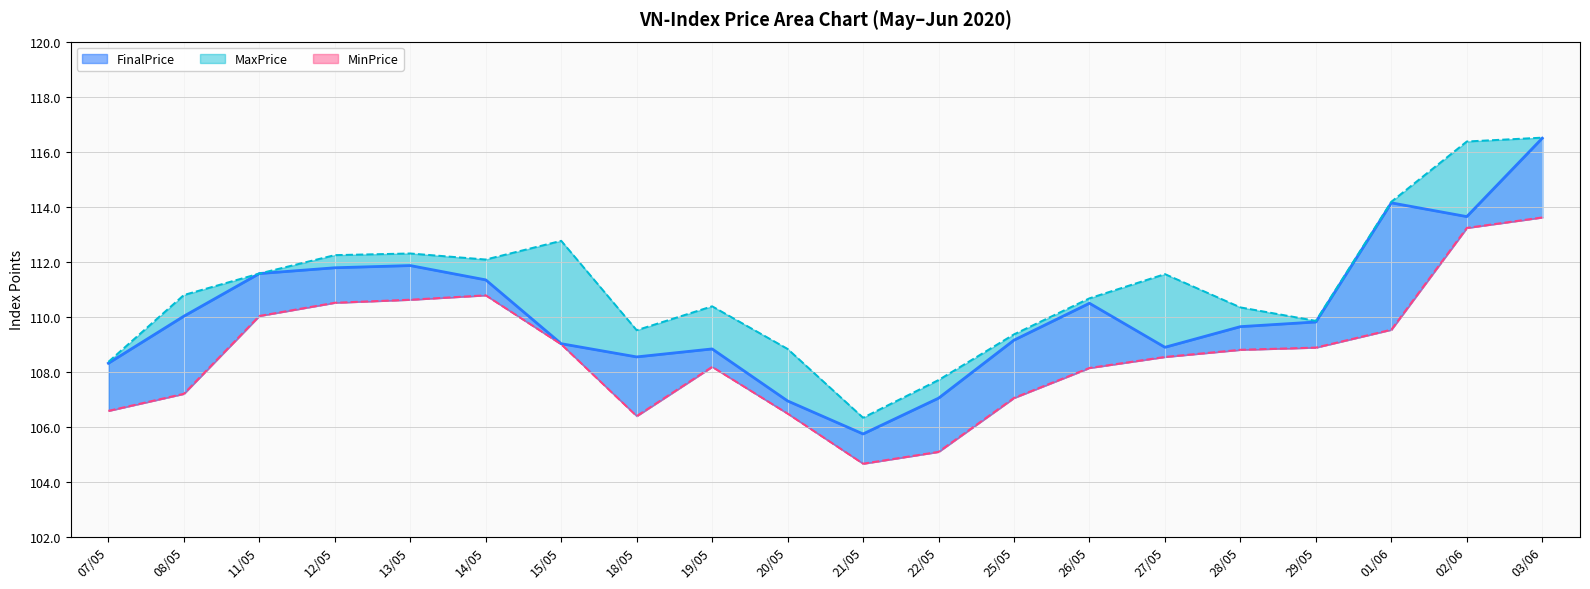

Rank the categories by MinPrice value from highest to lowest.

03/06, 02/06, 14/05, 13/05, 12/05, 11/05, 01/06, 15/05, 29/05, 28/05, 27/05, 19/05, 26/05, 08/05, 25/05, 07/05, 20/05, 18/05, 22/05, 21/05